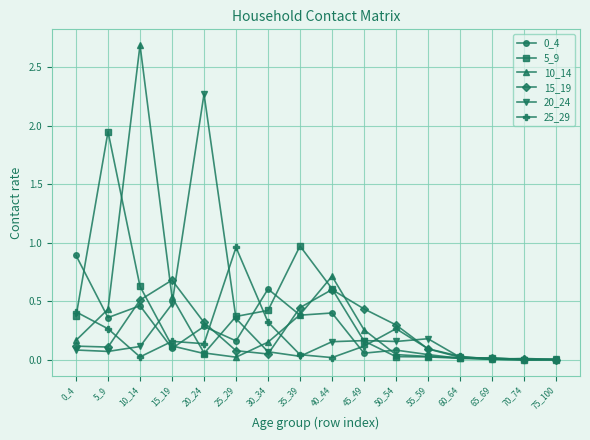

At which category does 0_4 reach its first local peak?

10_14